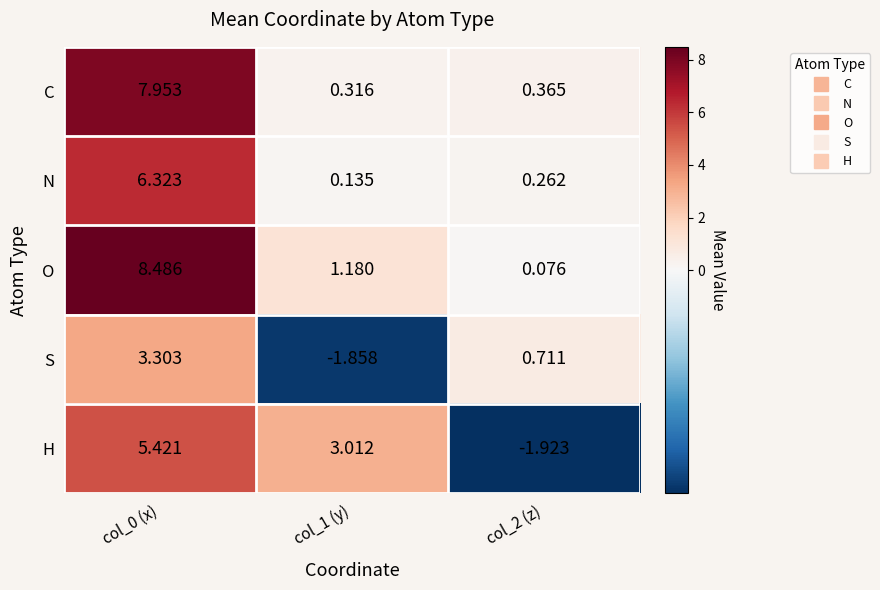

Rank the series at col_0 (x) from lowest to highest value.

S, H, N, C, O